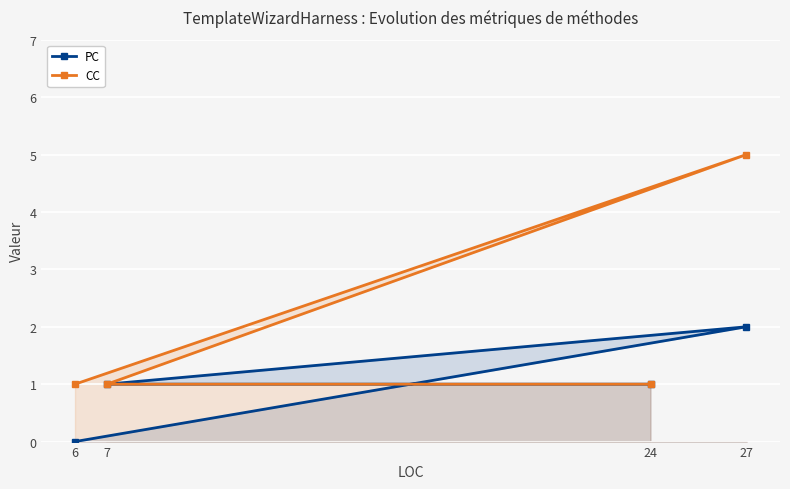

True or false: CC and PC intersect in this chart.

False